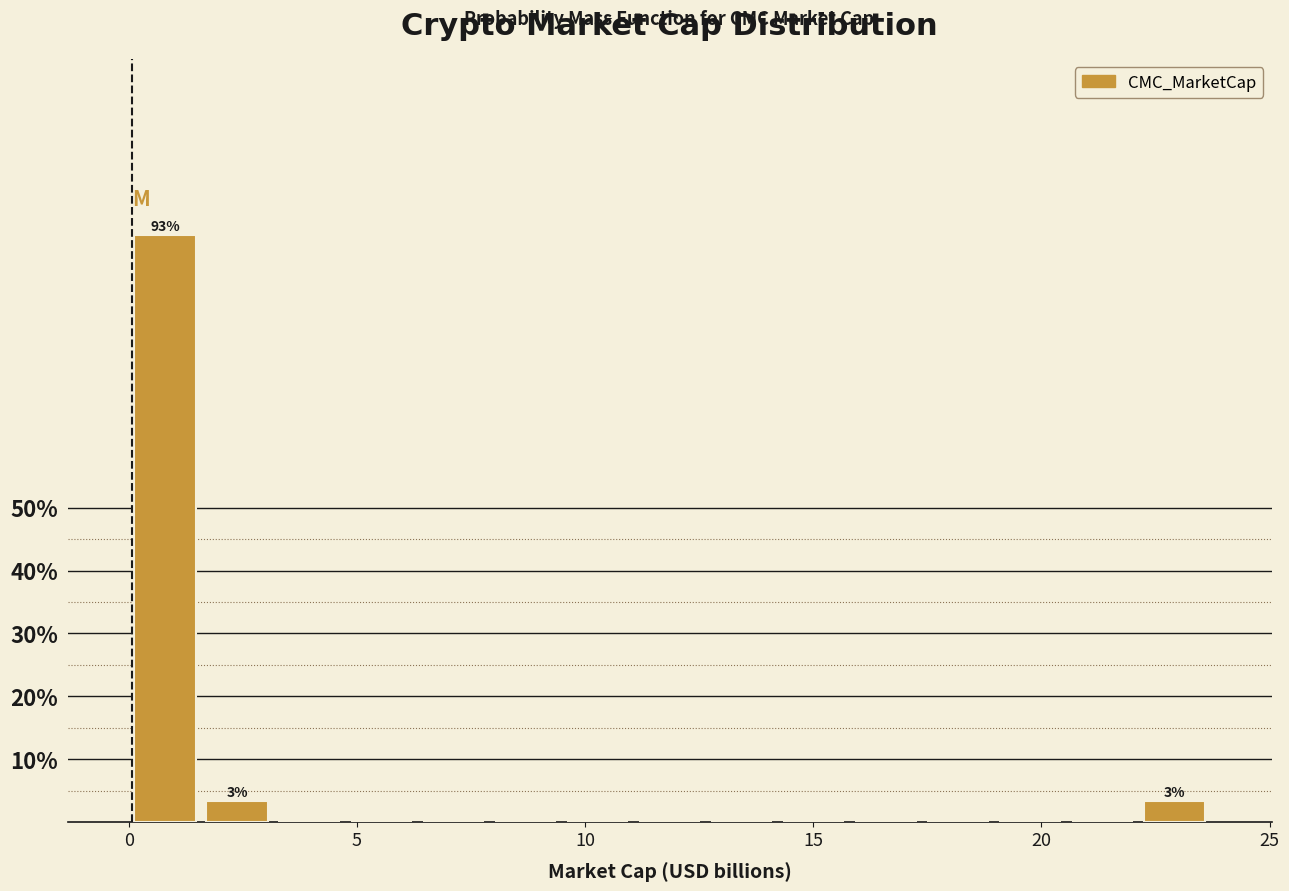

Read against the x-axis, roughly where is the centre of the tallest bar?

1.0